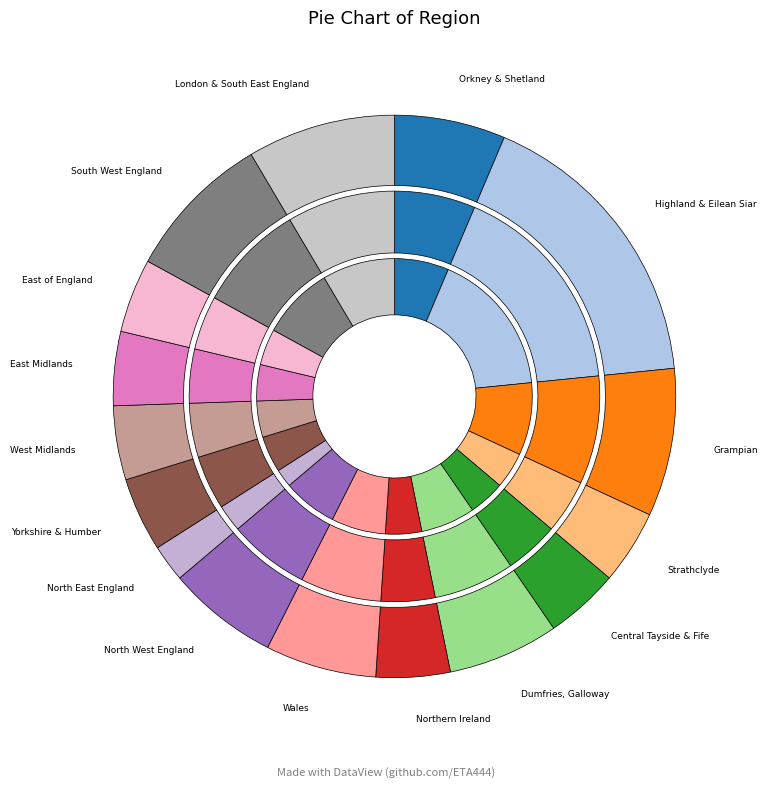

What percentage do Wales and East of England together represent?

10.6%